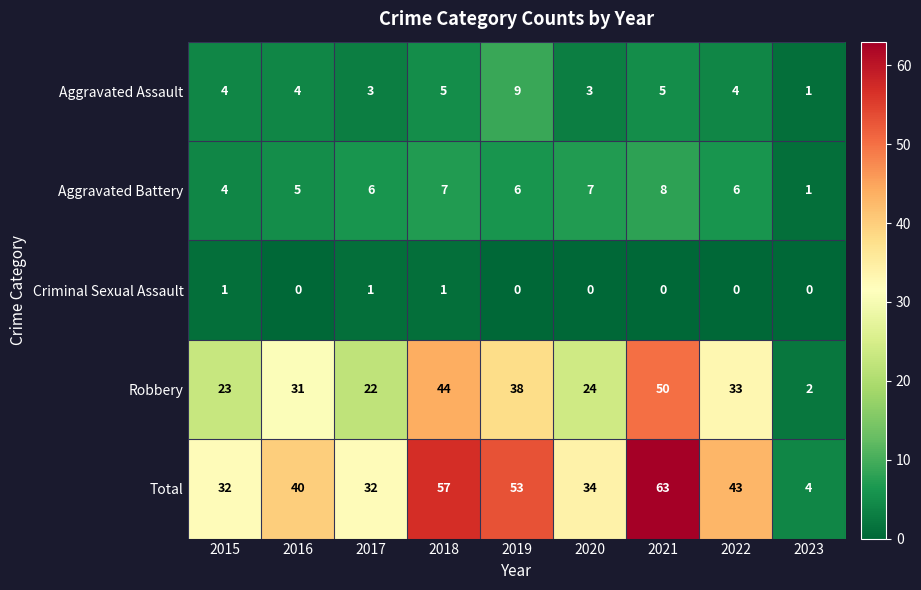

How many Criminal Sexual Assault values are between 0 and 1?

9